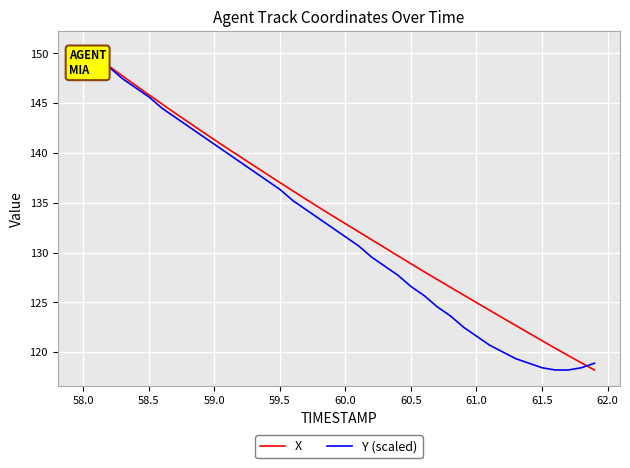

What is the greatest value displayed?

150.6